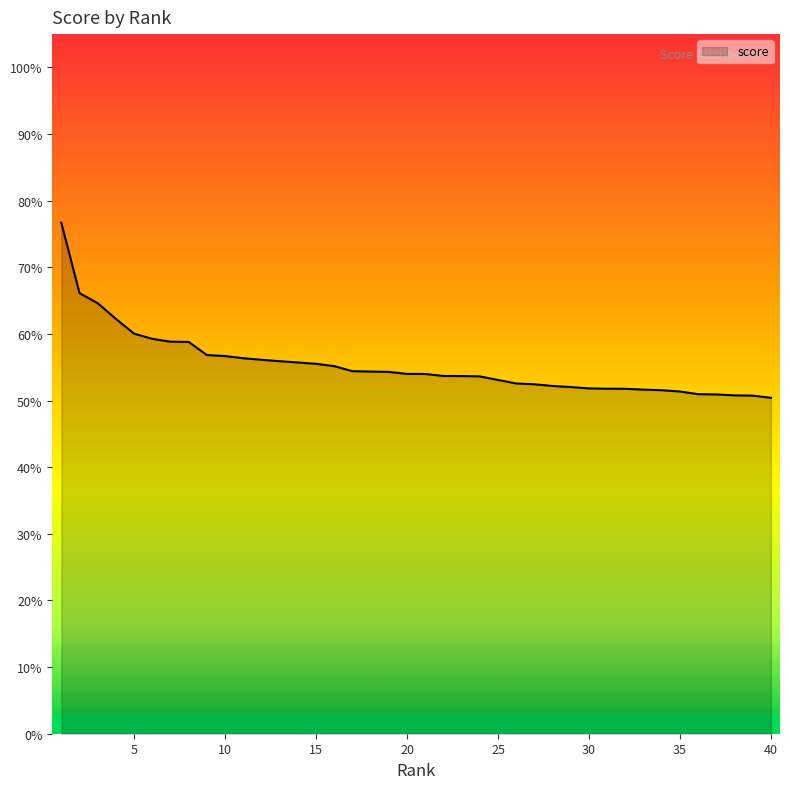

What is the sum of all values?

22.1